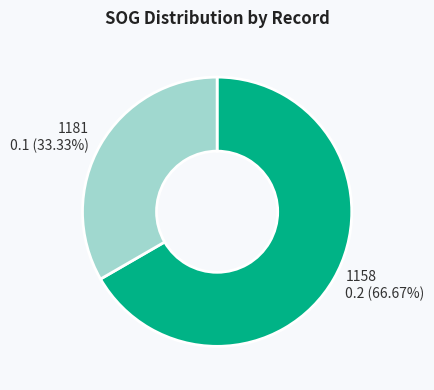

To the nearest percent, what is the difference between the 1181 and 1158 slice percentages?

33%